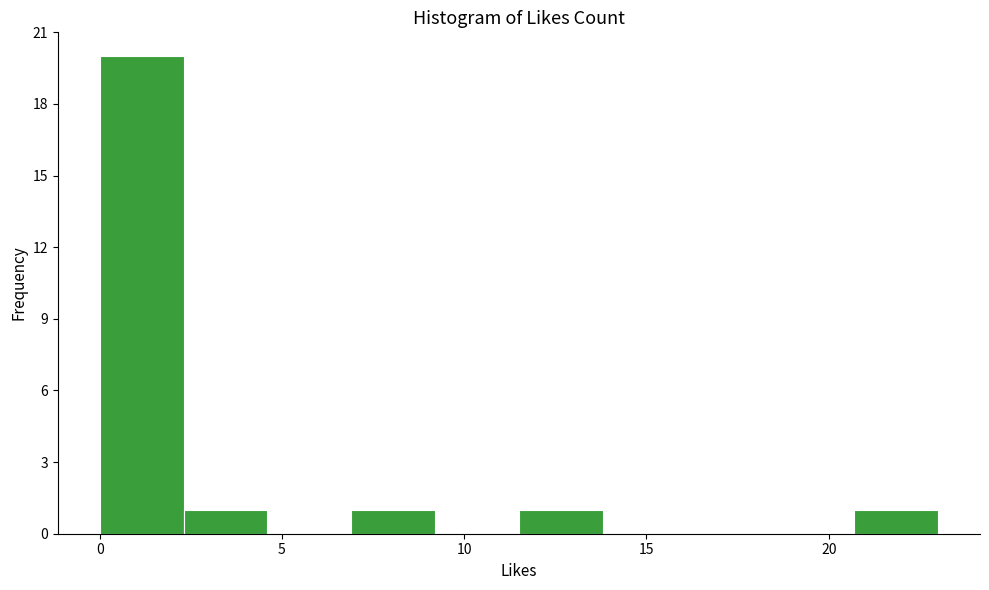

Which range on the x-axis has the tallest bar?

0.0 to 2.3